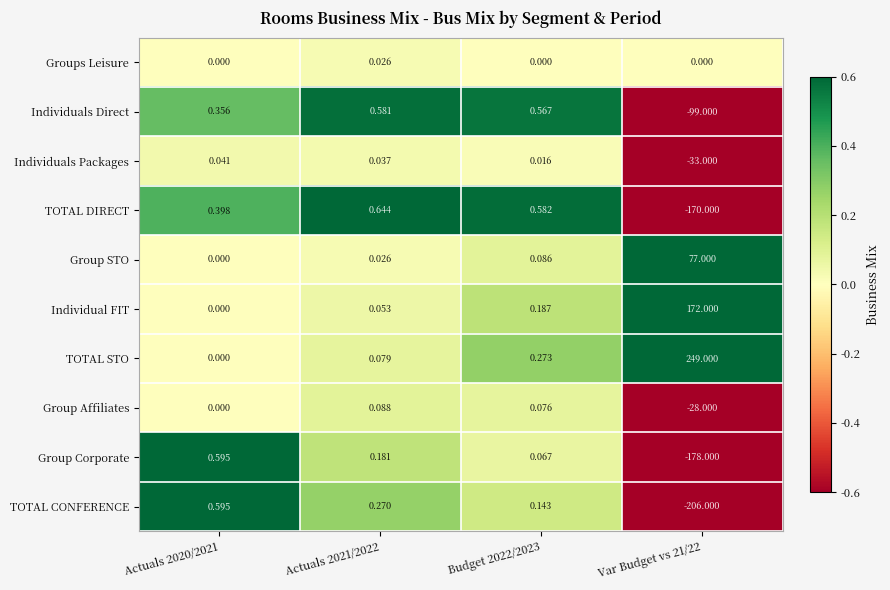

Is the value of Individual FIT at Var Budget vs 21/22 greater than the value of TOTAL DIRECT at Var Budget vs 21/22?

Yes